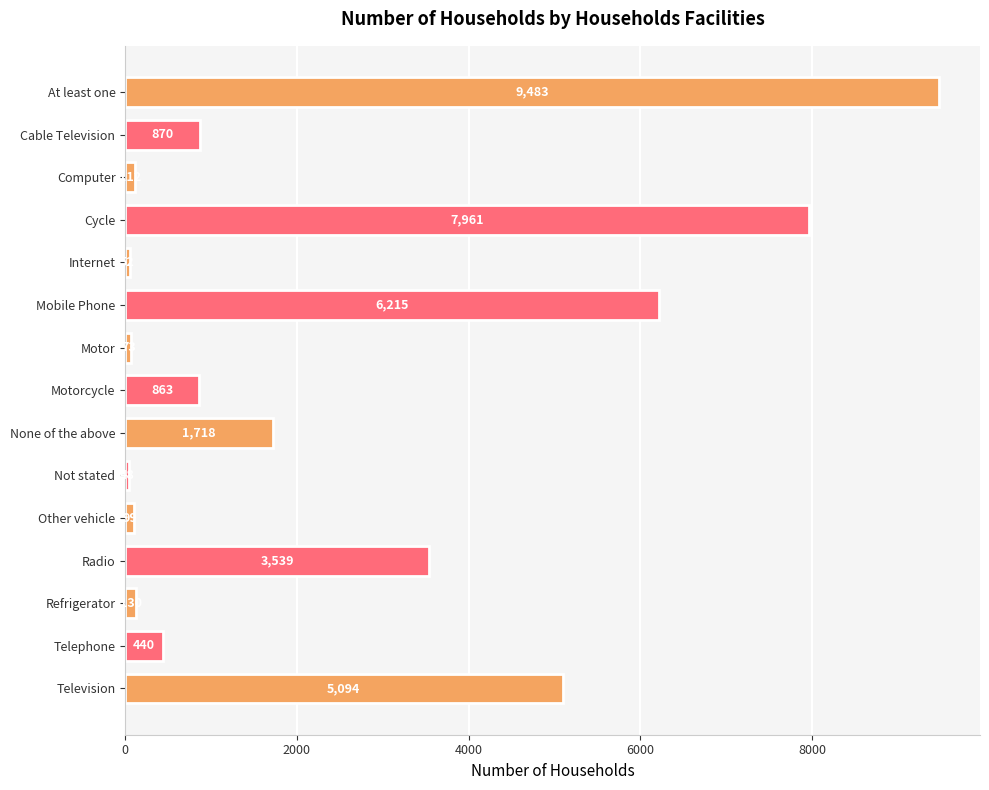

What position from the bottom is Cycle?

12